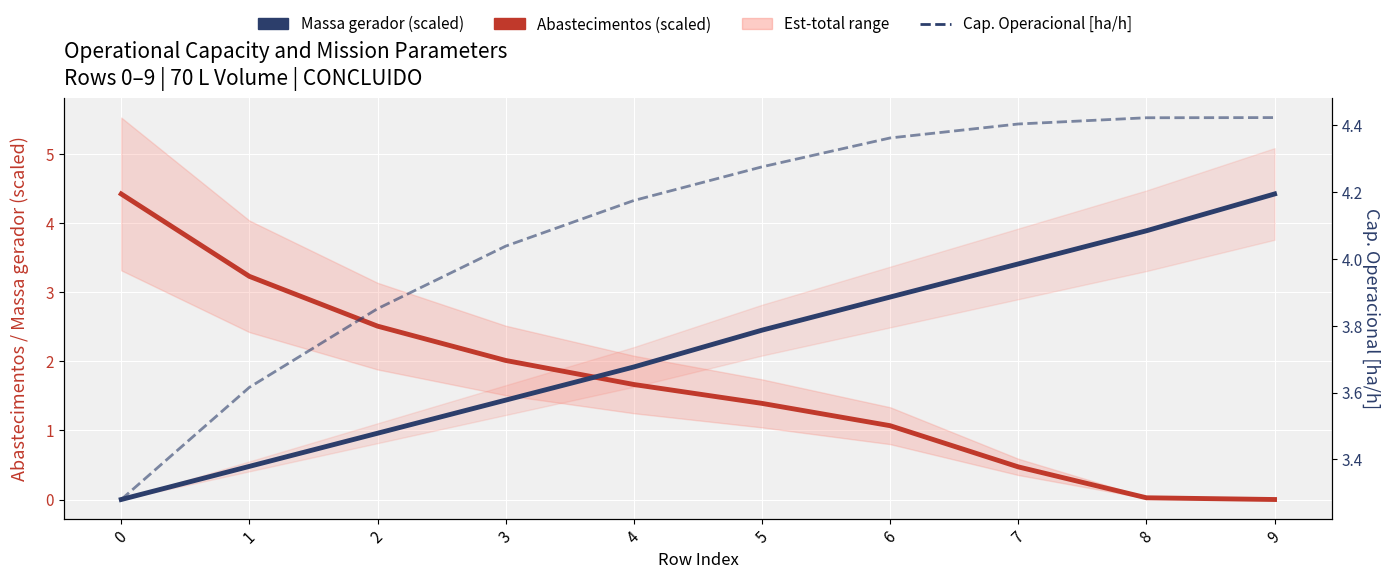

How many values in the Massa gerador (scaled) series exceed 2?

5